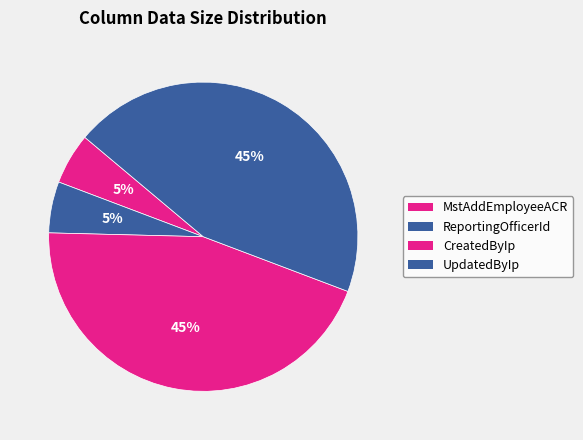

Count the number of slices in the pie.

4